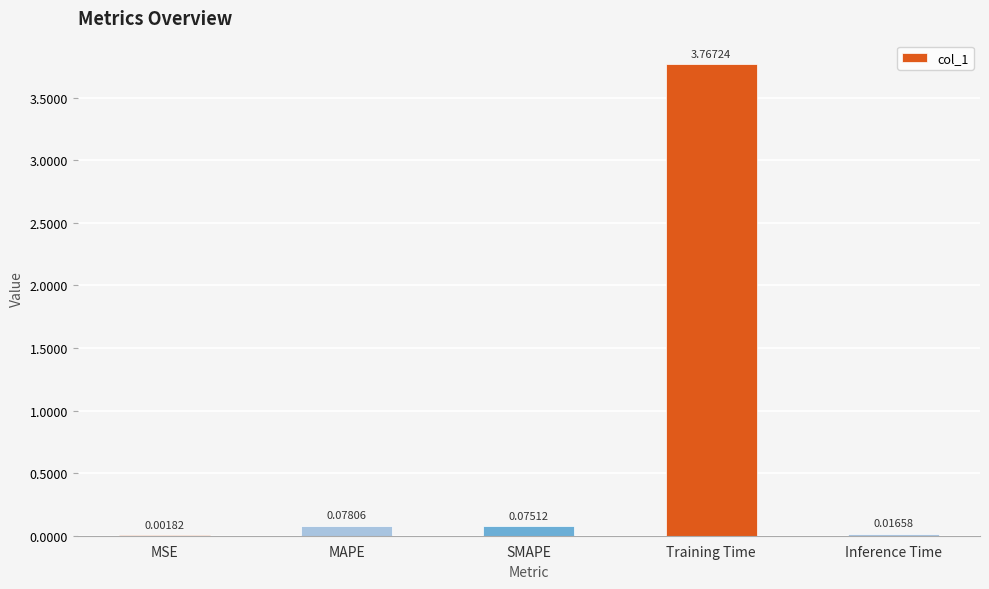

What is the change in value from MAPE to Training Time?

+3.7